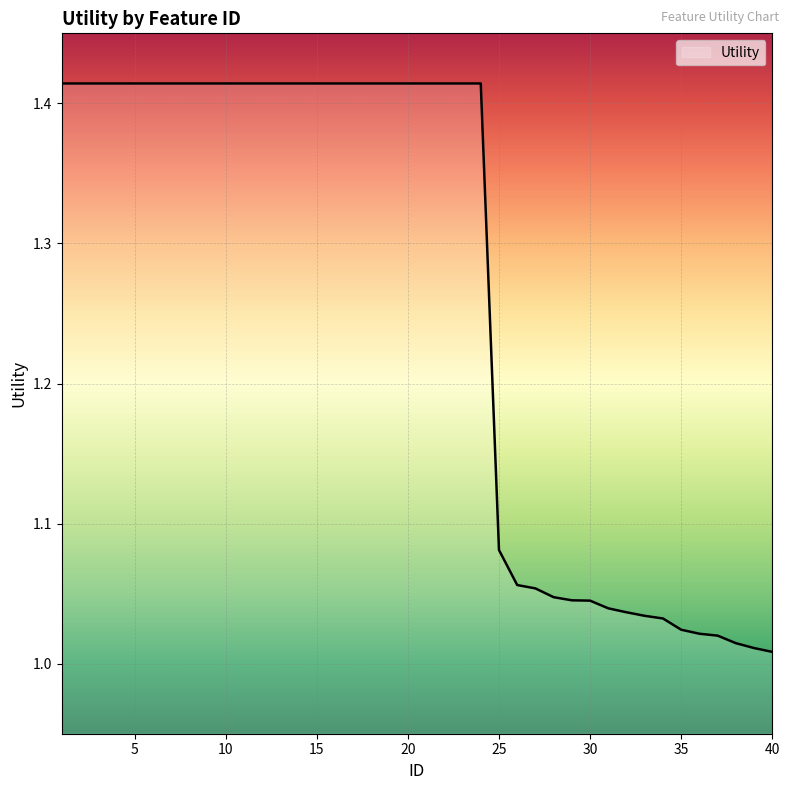

What is the difference between the maximum and minimum values?

0.4